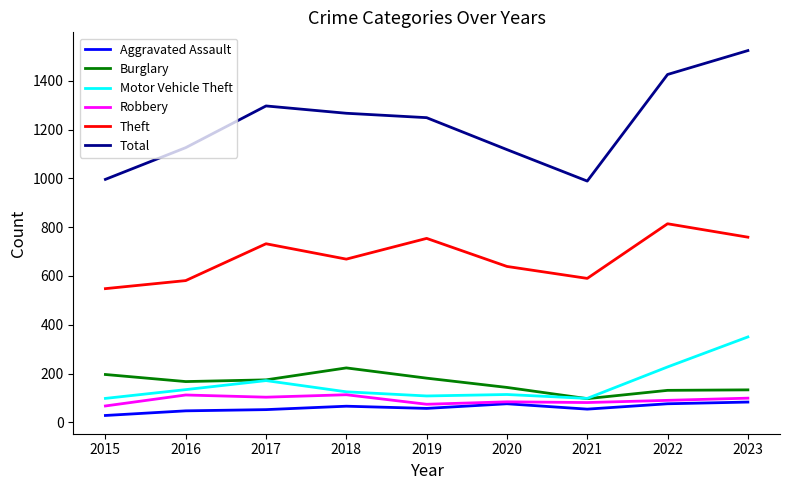

What is the approximate value of Robbery at 2016, to the nearest 5?

110